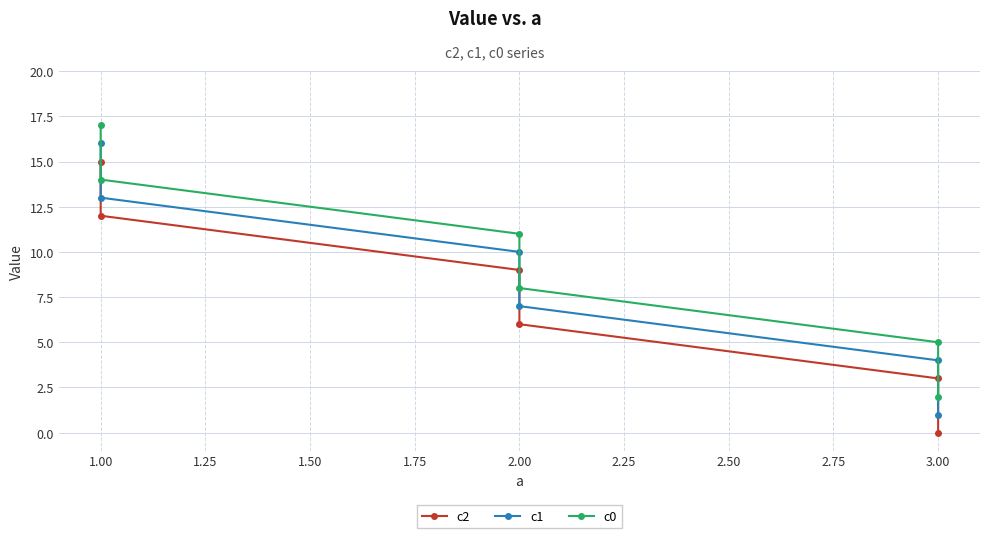

Between 3.00 and 2.00, which series saw the biggest shift?

c2